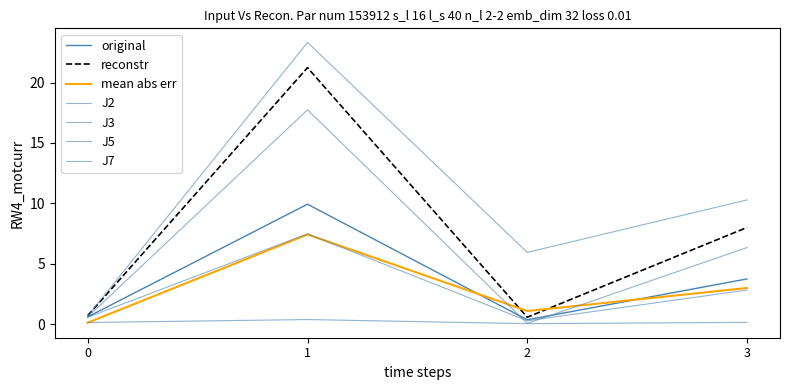

How many lines are shown in the chart?

7